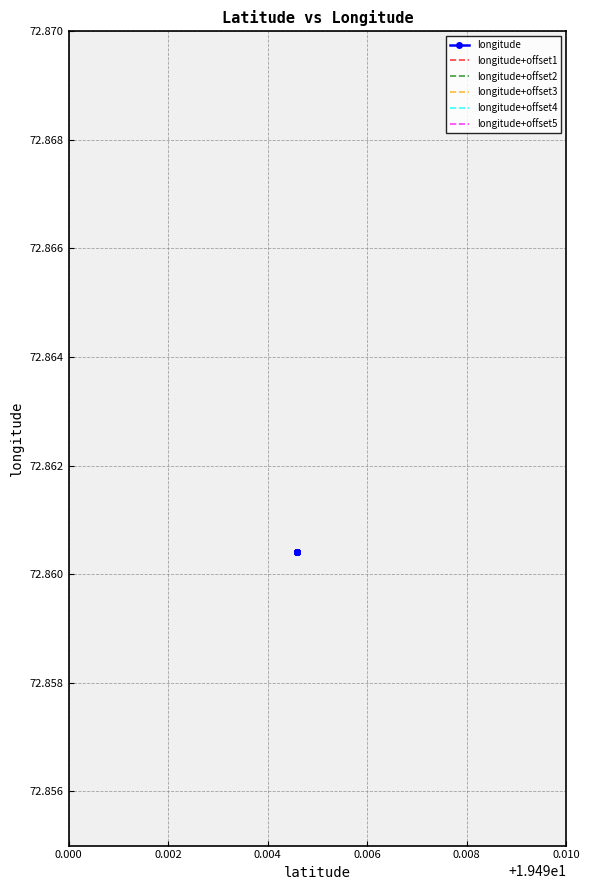

Is this an area chart (filled region under the line)?

No